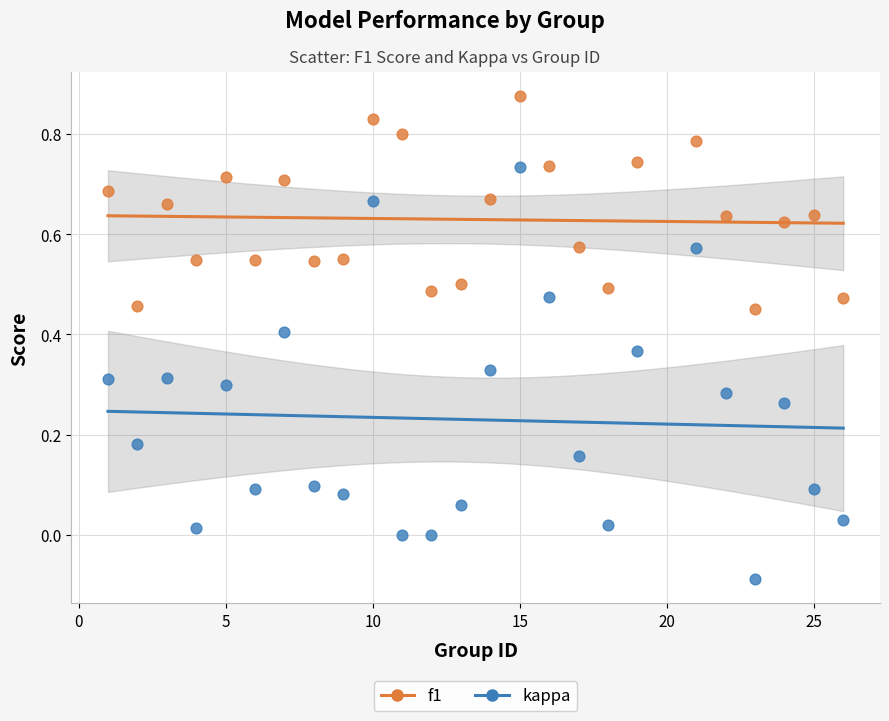

Which series contains the highest Y value?

f1